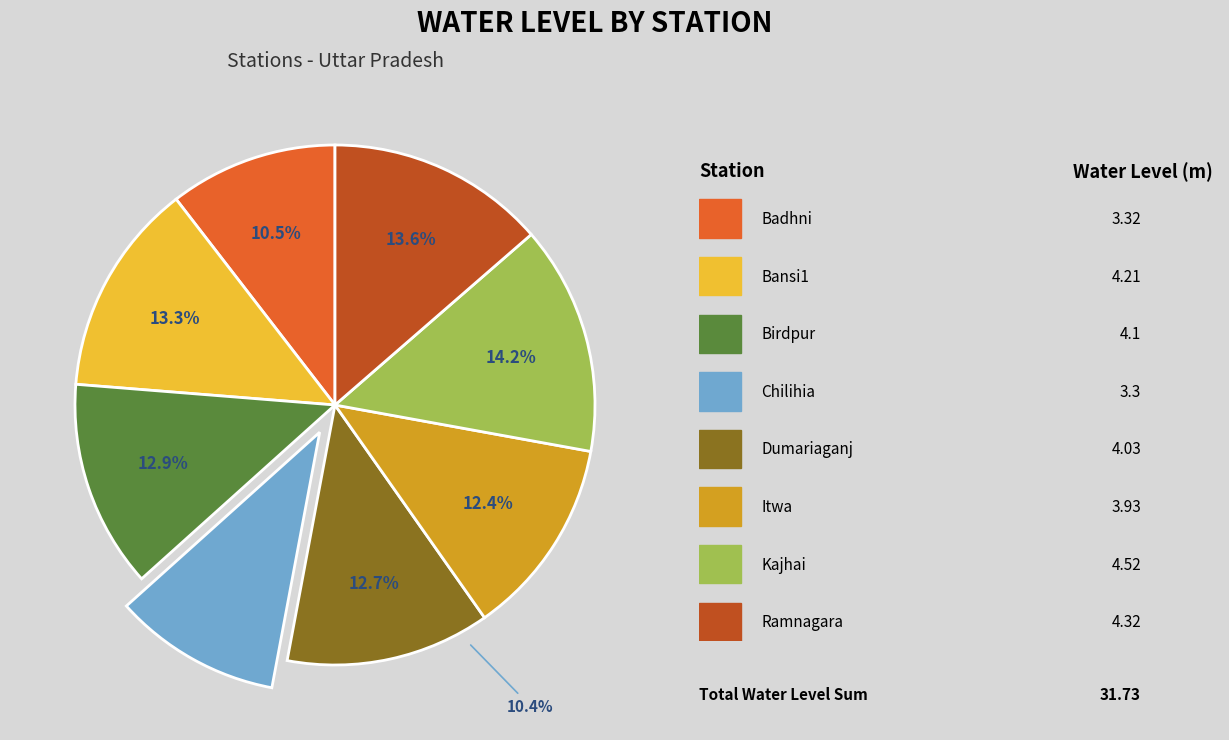

True or false: Itwa accounts for 1% of the total.

False